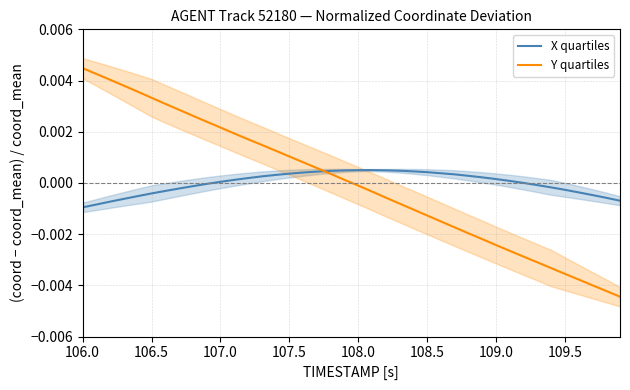

At which label does Y quartiles first exceed 0?

106.0